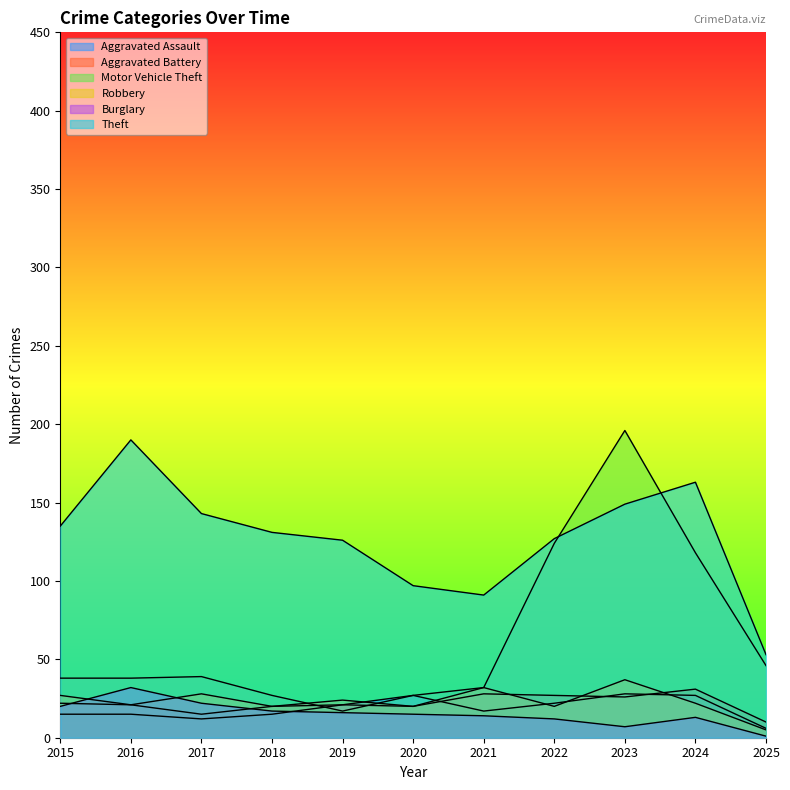

True or false: Burglary has a value of 4 at 2023.

False